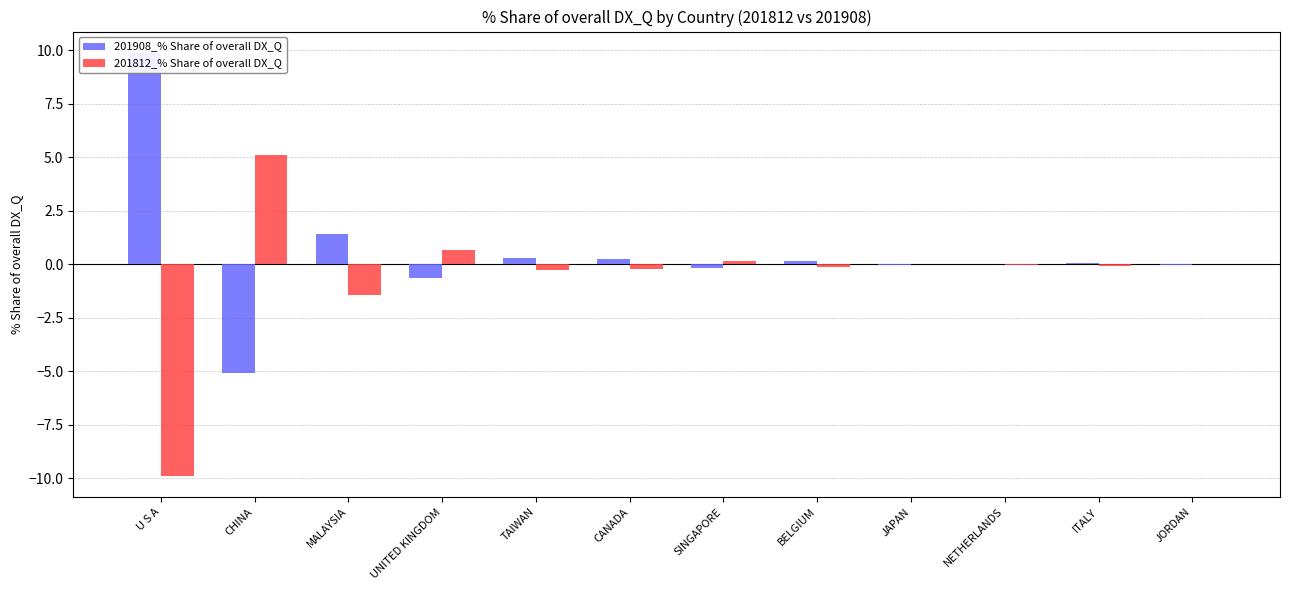

What is the smallest value displayed?

-9.9